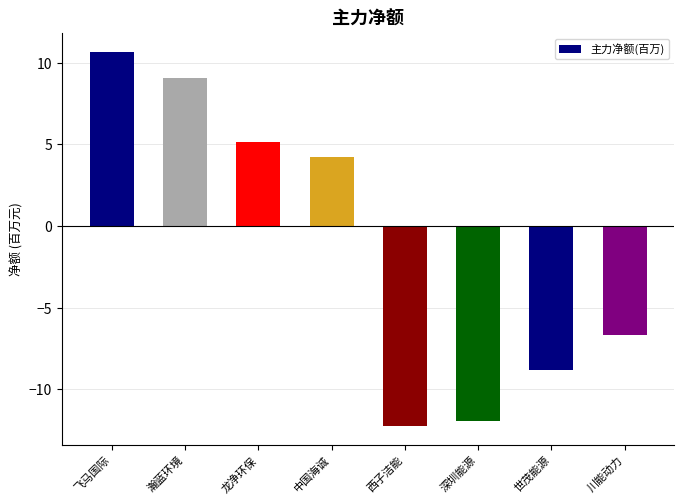

Which has a higher value, 世茂能源 or 龙净环保?

龙净环保